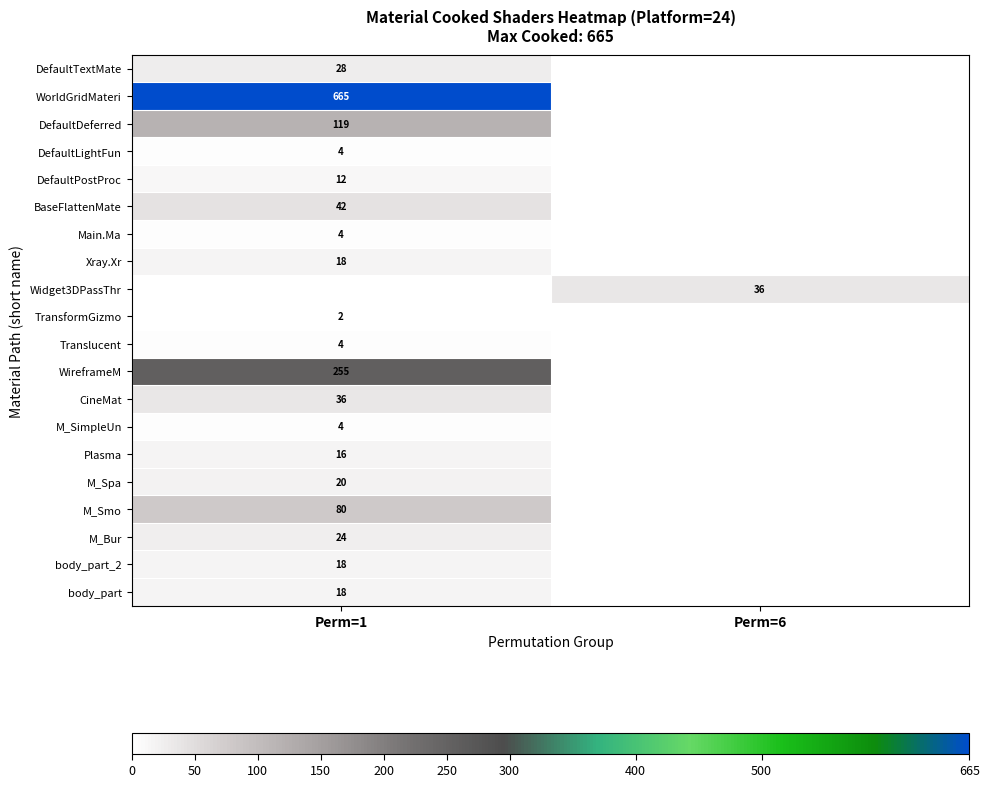

True or false: M_Smo has a value of 117 at Perm=1.

False